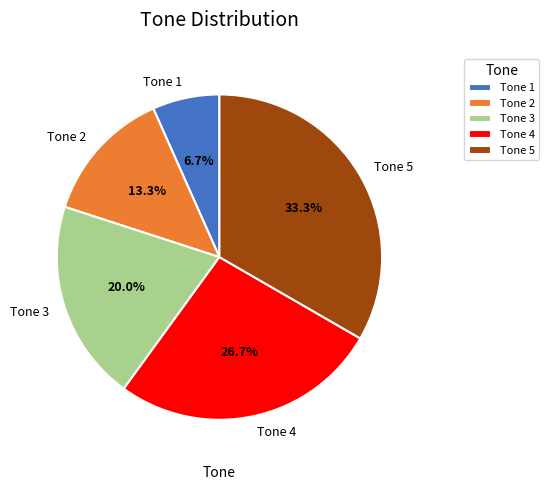

Which slice is the smallest?

Tone 1